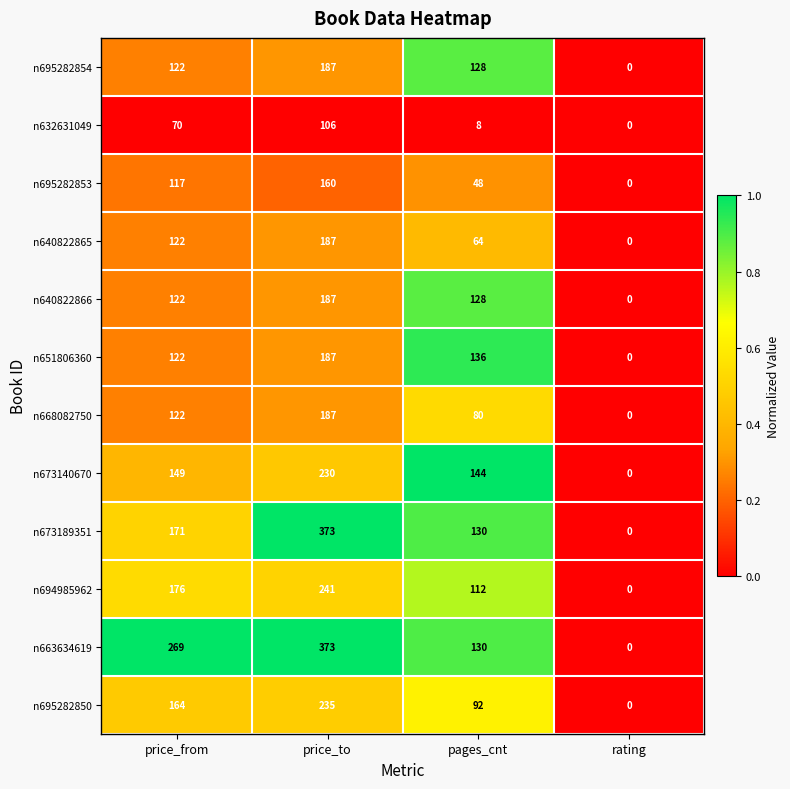

The n640822865 series shows 0 at rating. True or false?

True